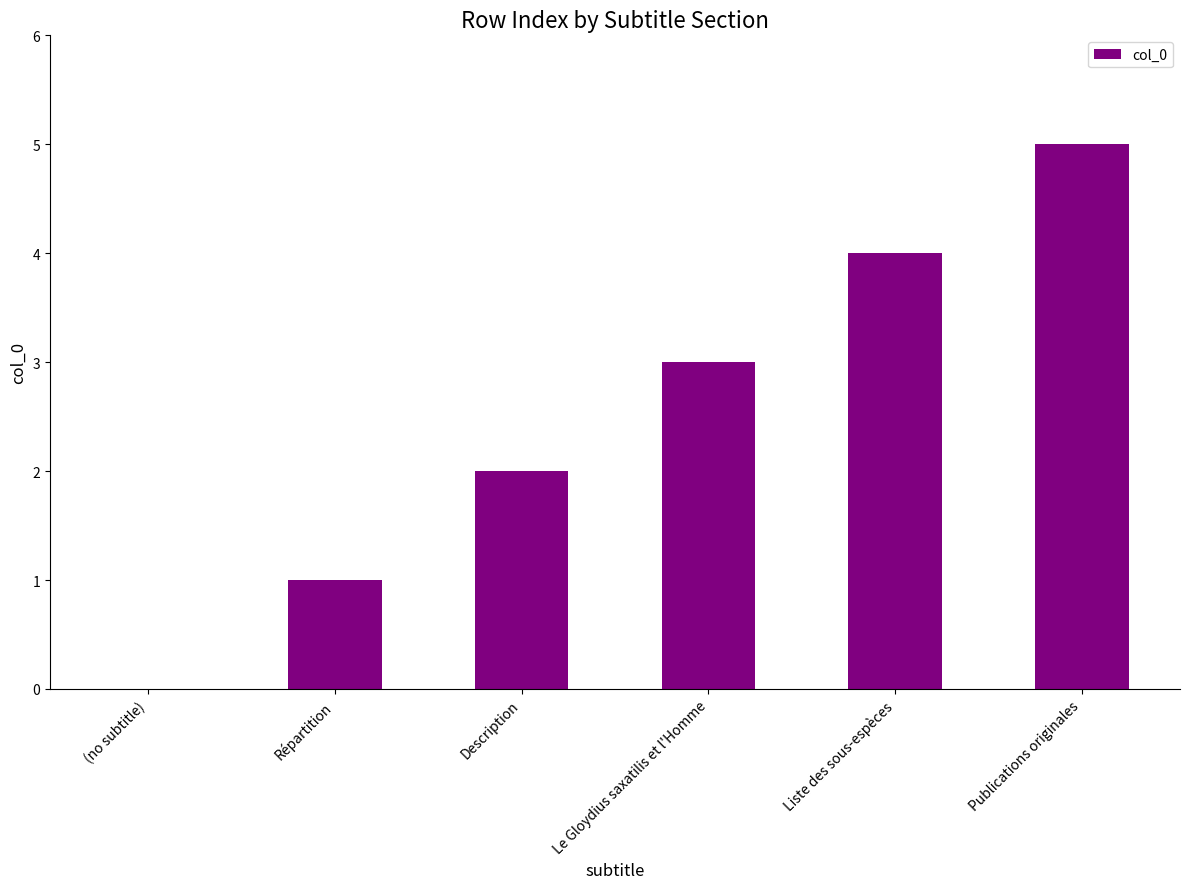

What is the maximum value shown in the chart?

5